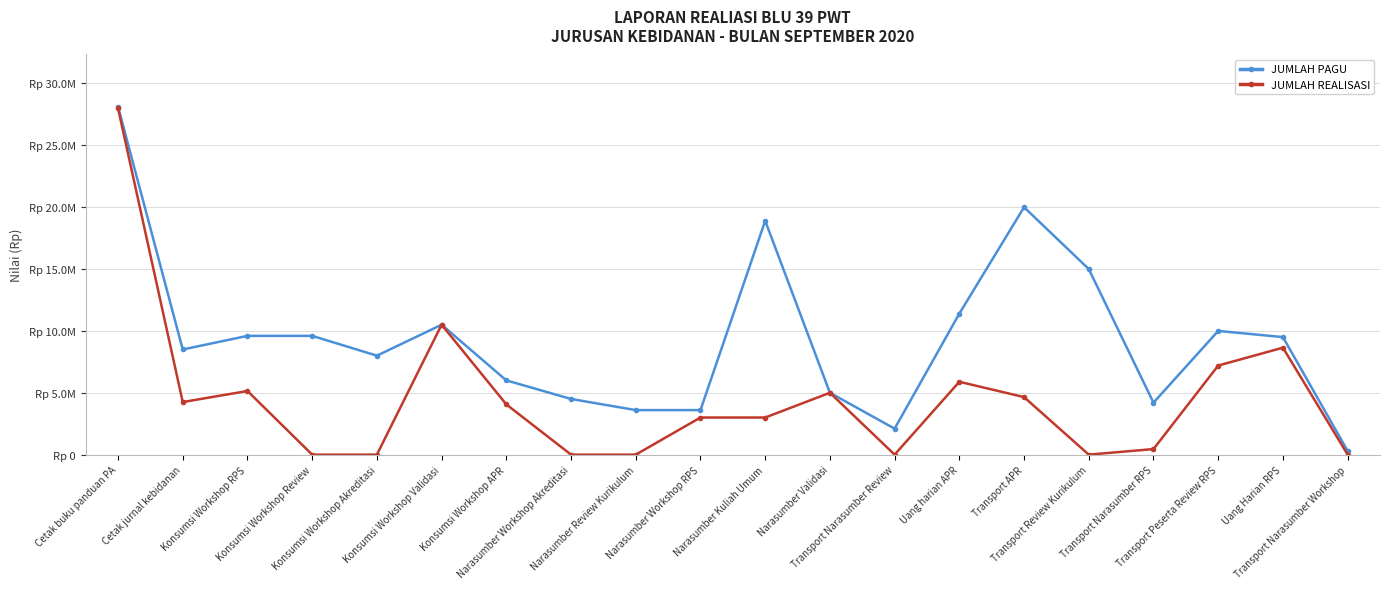

What is the label of the 4th point from the left?

Konsumsi Workshop Review